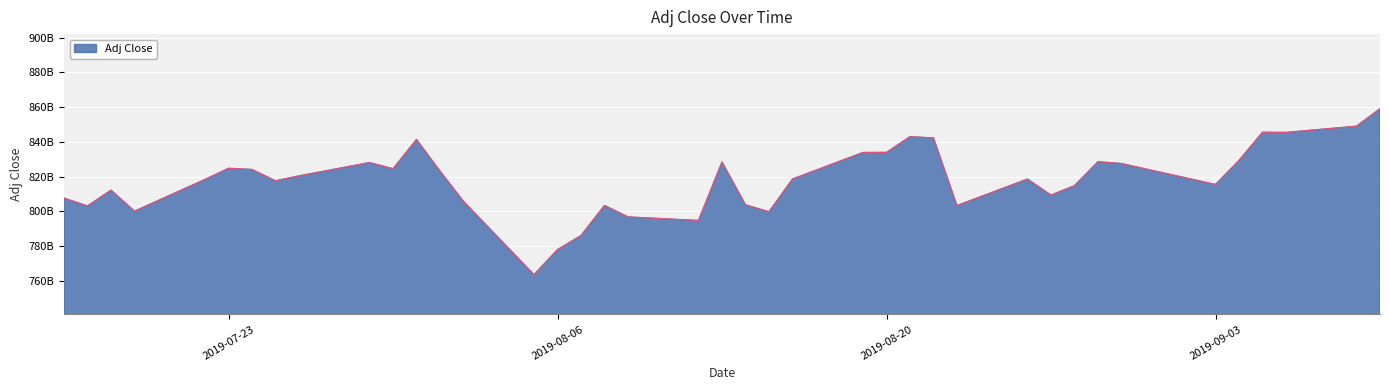

Is this an area chart (filled region under the line)?

Yes